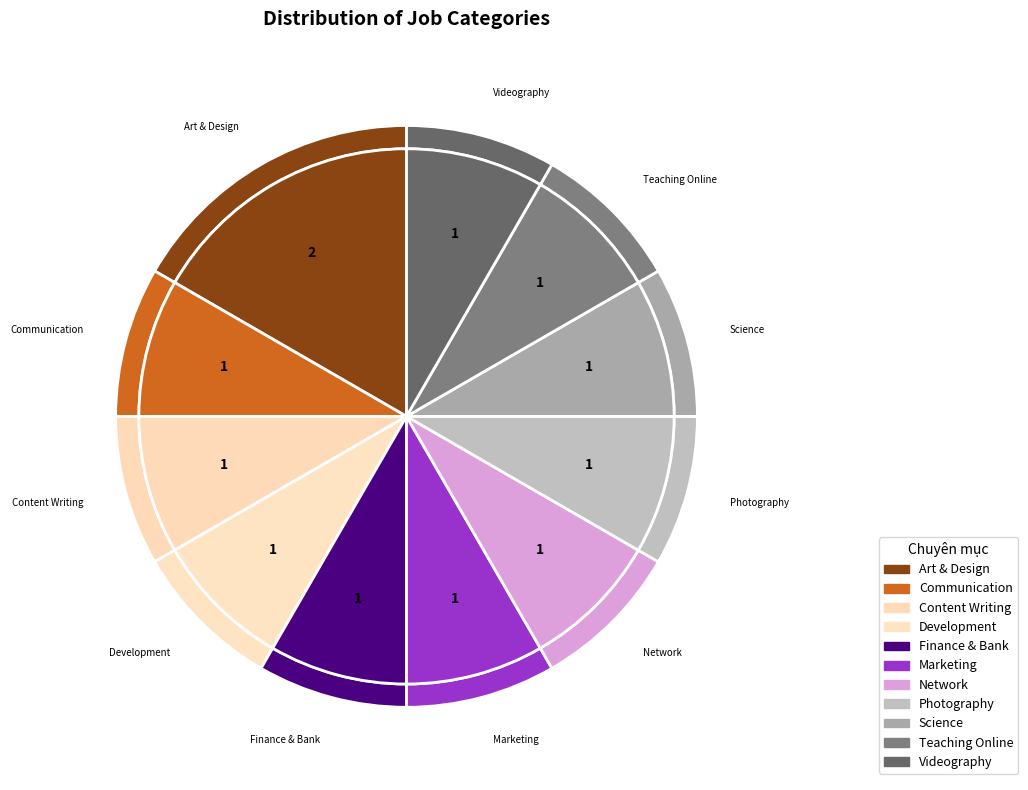

How many segments does this pie chart have?

11